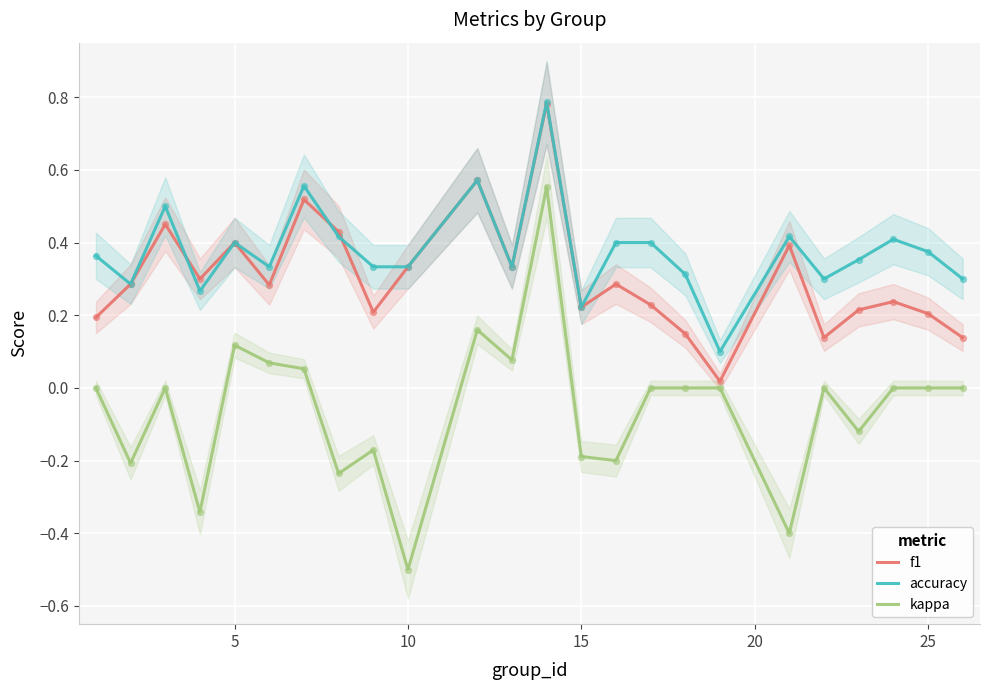

Which series contains the highest Y value?

accuracy